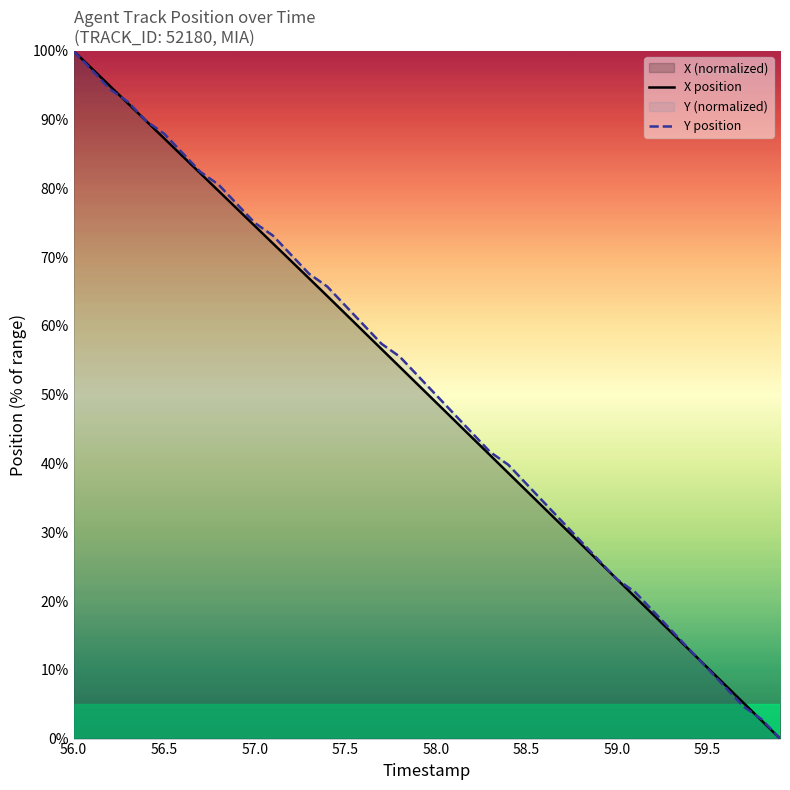

What is the greatest value displayed?

100.0